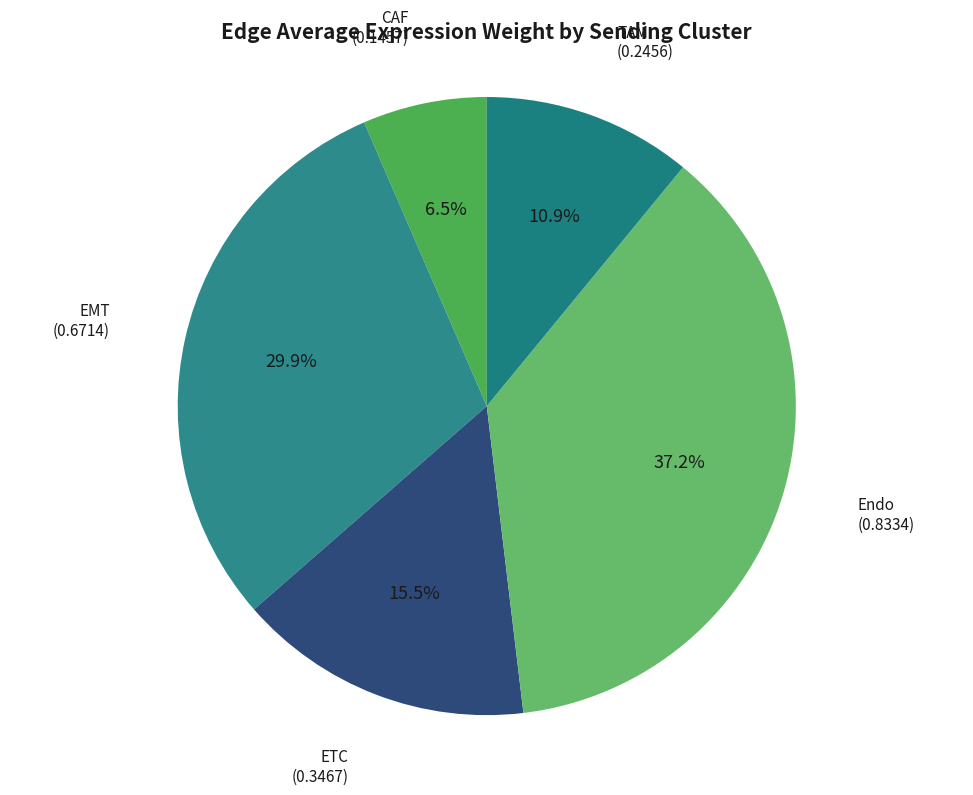

Rank the categories by value from highest to lowest.

Endo, EMT, ETC, TAM, CAF